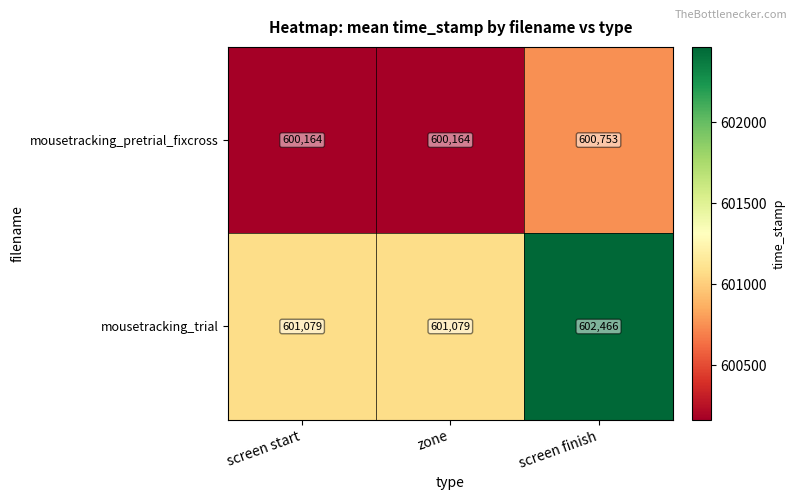

What is the minimum value shown in the chart?

600164